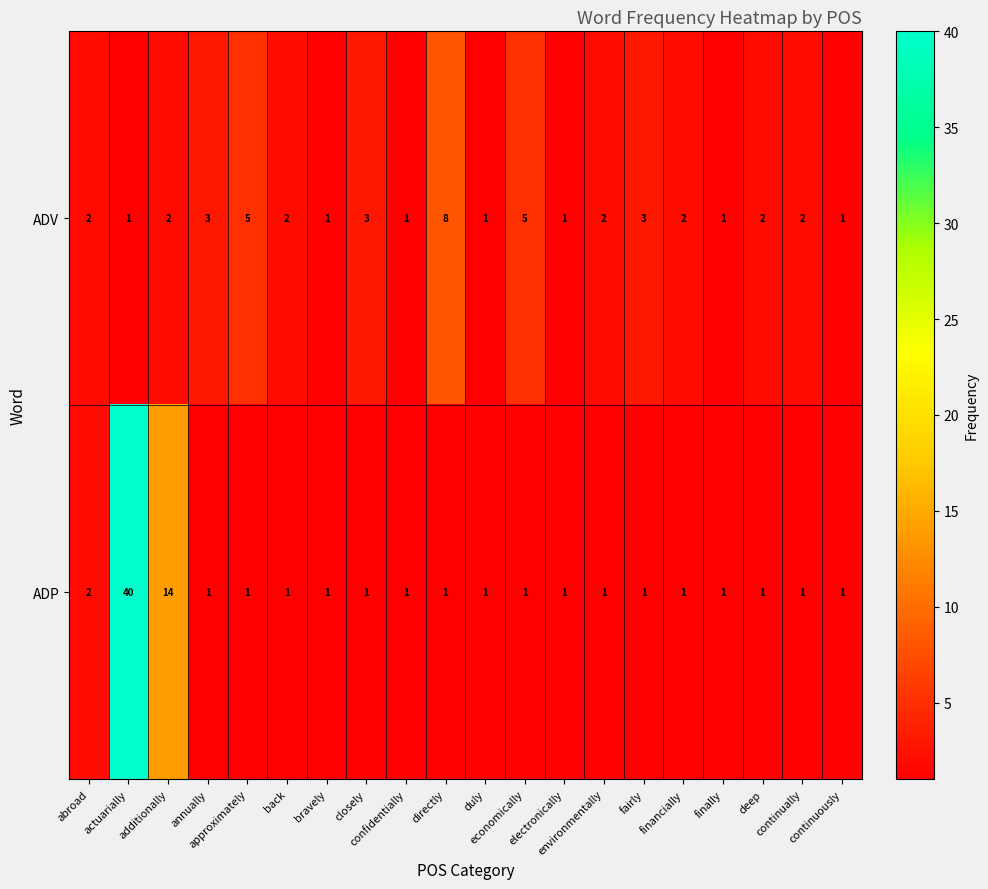

How many categories are shown in the chart?

20